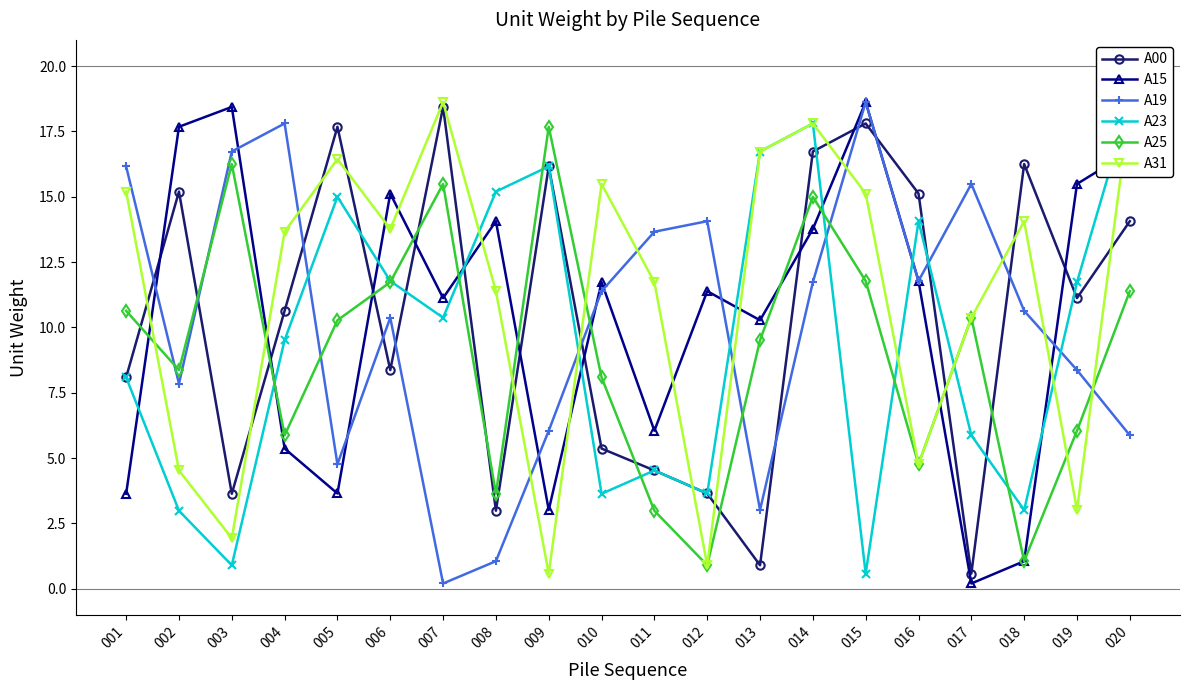

Between 011 and 001, which is larger?

001